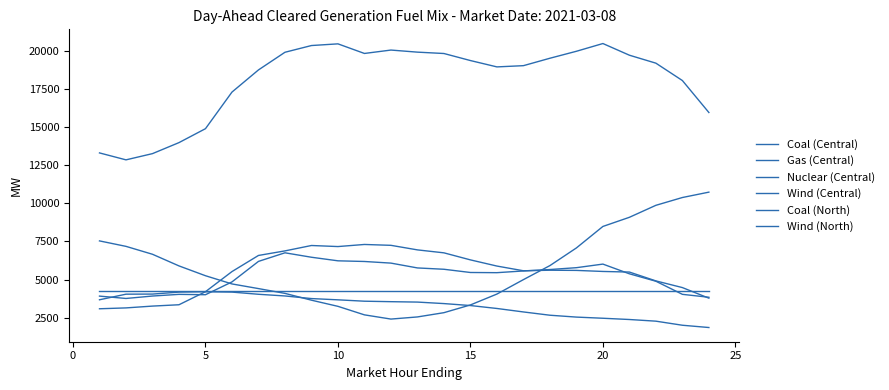

How many categories are shown in the chart?

24